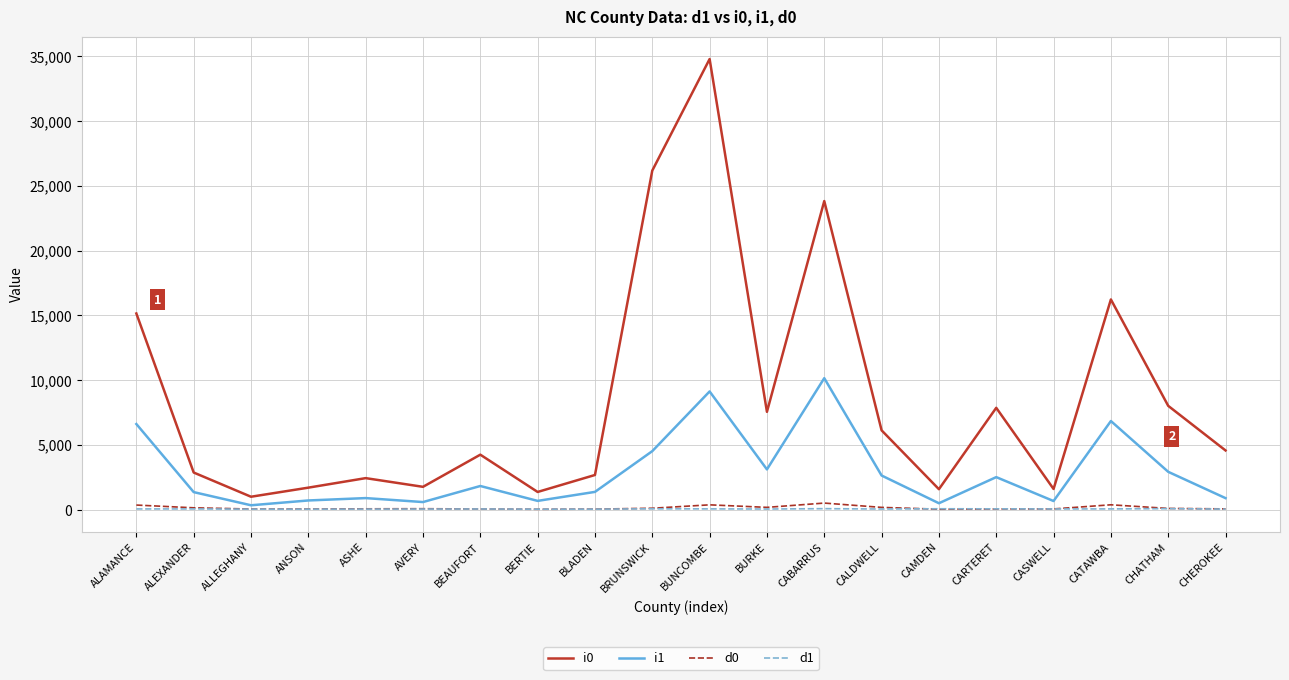

Which series has the widest spread of values?

i0